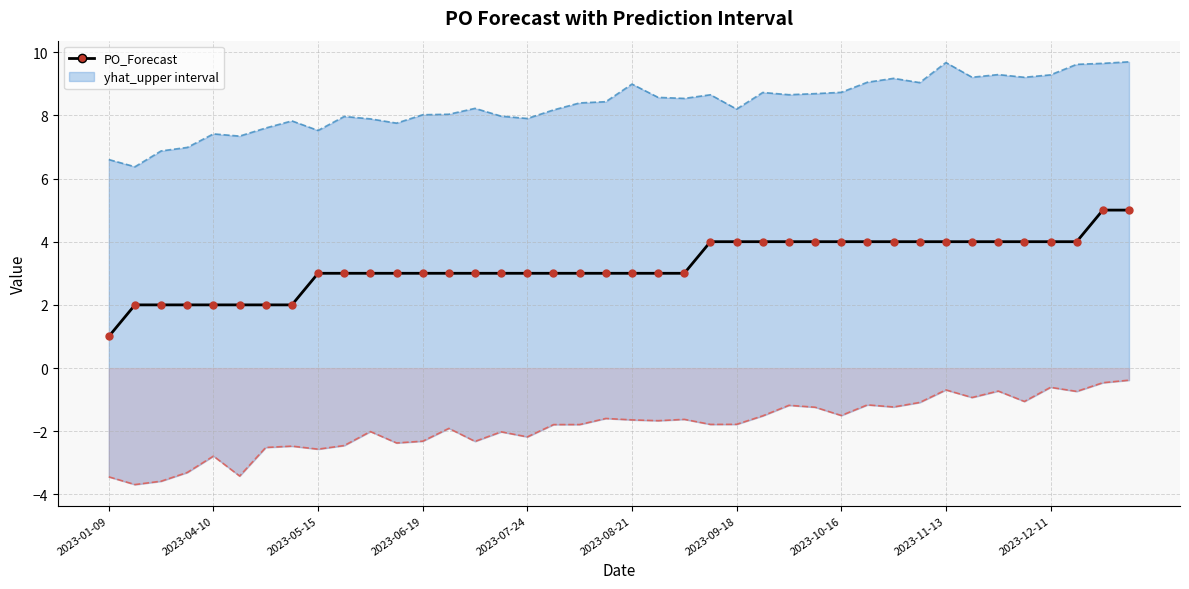

Reading left to right, what are all the values shown in this chart?

1	2	2	2	2	2	2	2	3	3	3	3	3	3	3	3	3	3	3	3	3	3	3	4	4	4	4	4	4	4	4	4	4	4	4	4	4	4	5	5